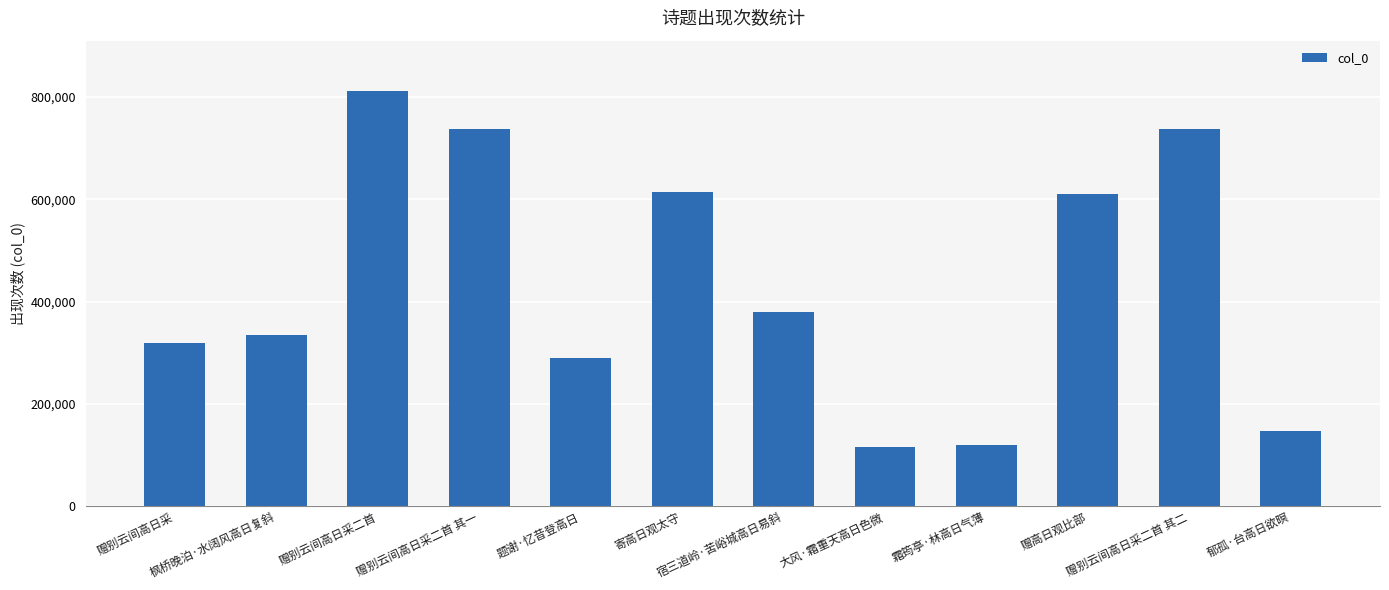

What is the value of the 4th bar from the left?

738290